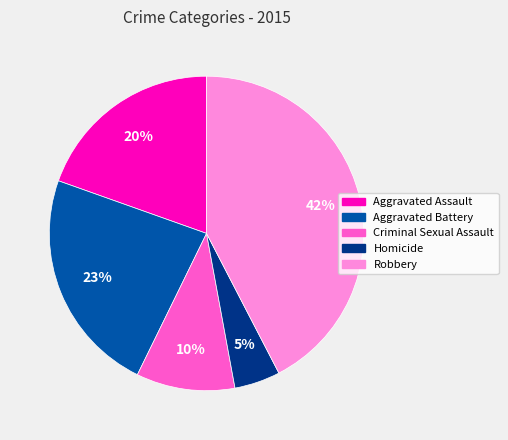

Combined, do Criminal Sexual Assault and Homicide account for over 50%?

No